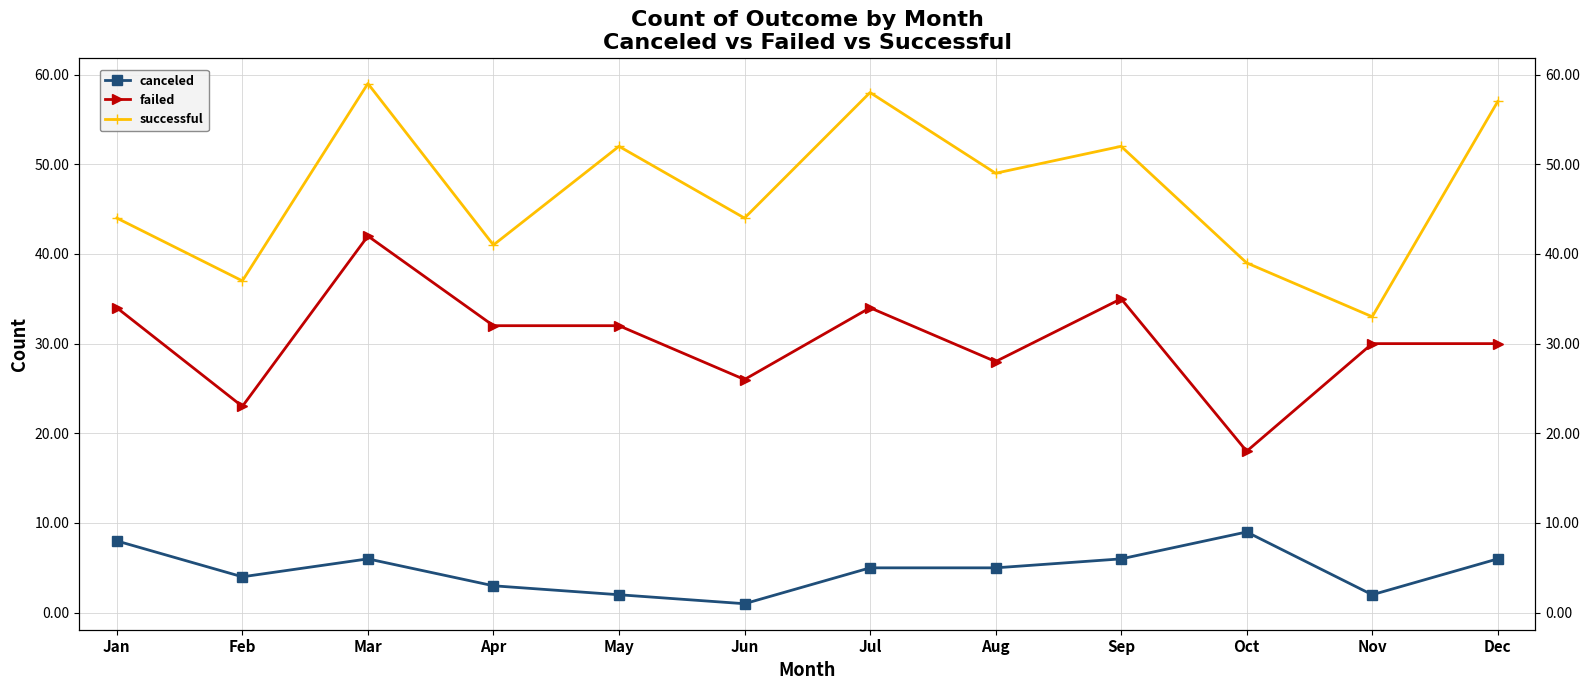

What is the value of the successful point at the 8th from the left?

49